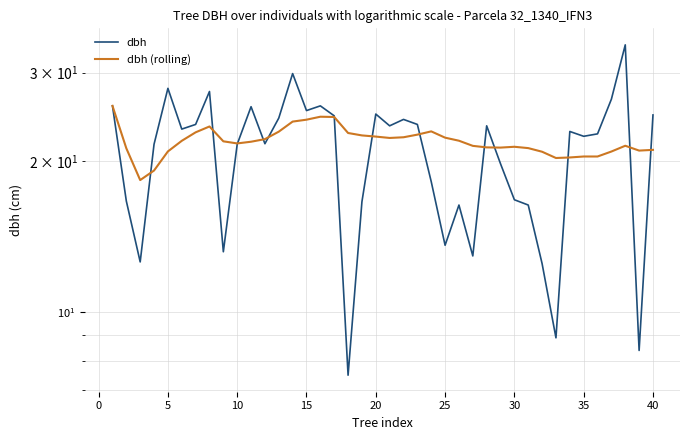

How many distinct data groups are displayed?

2